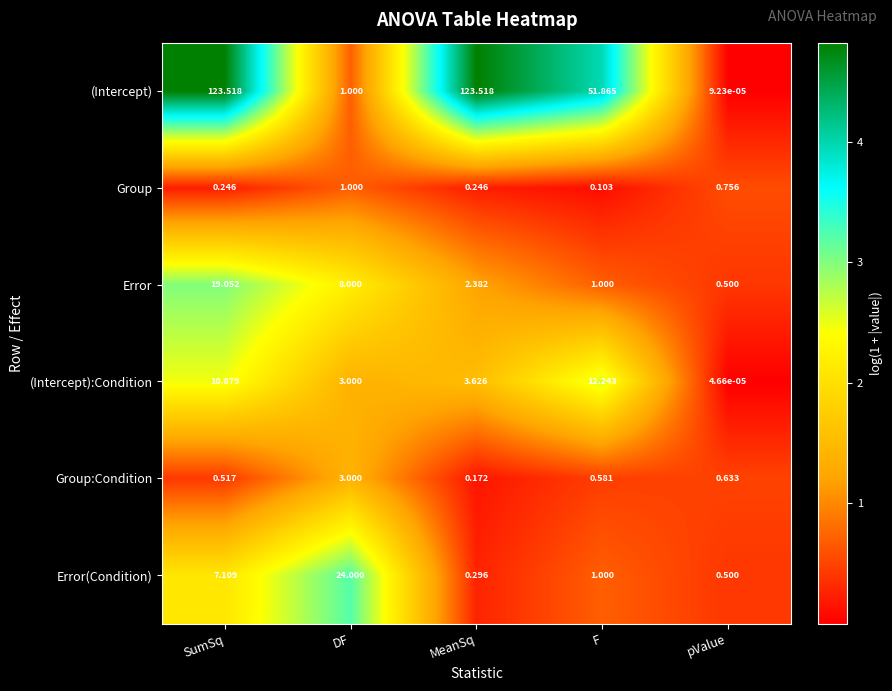

Count the number of data series in this chart.

6